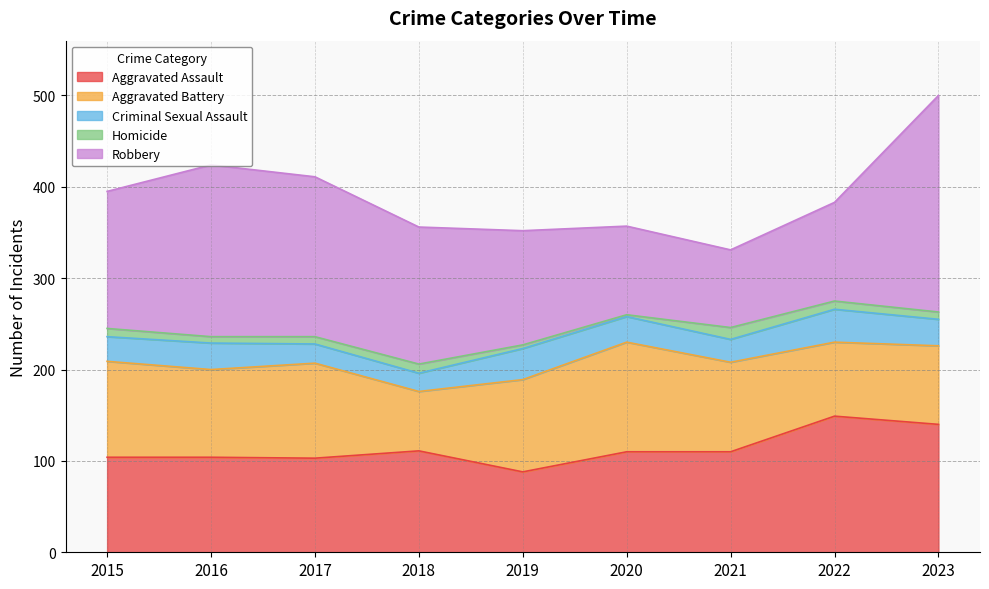

How many data points does each series have?

9